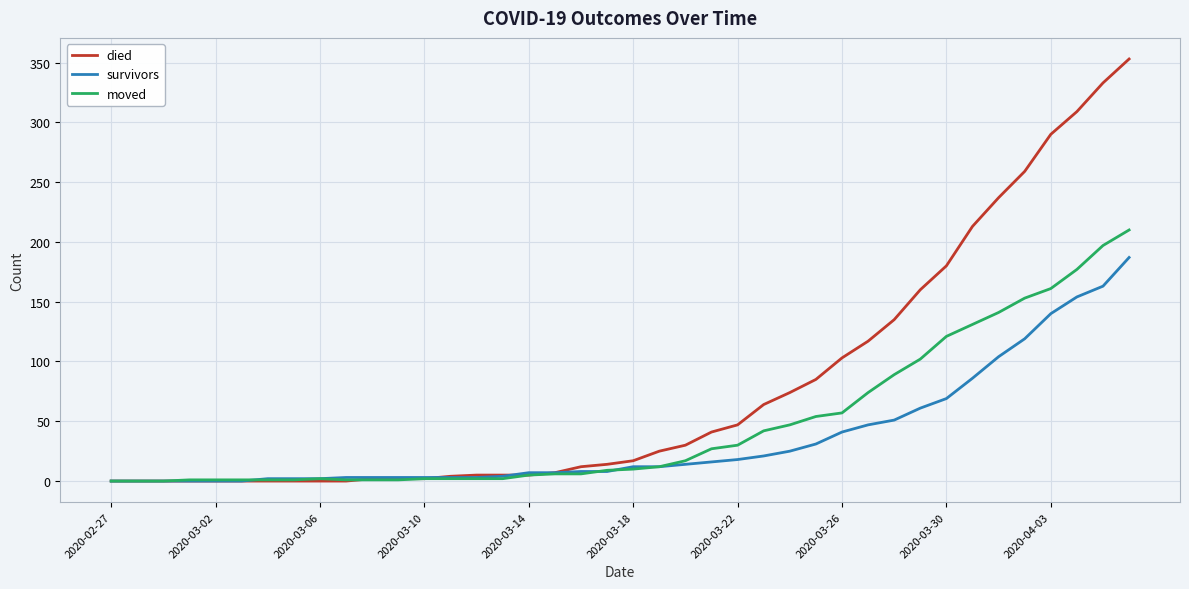

Which series has the largest total across all categories?

died